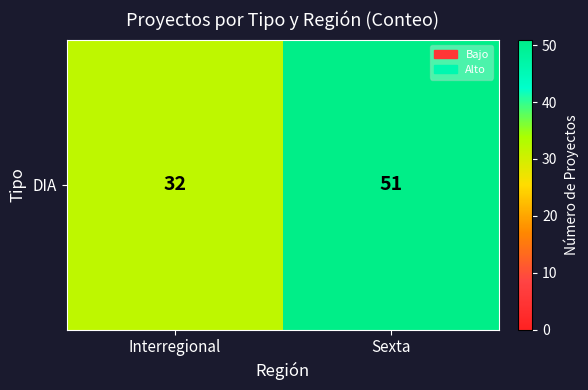

Where is the data nearest to the value 41?

Interregional